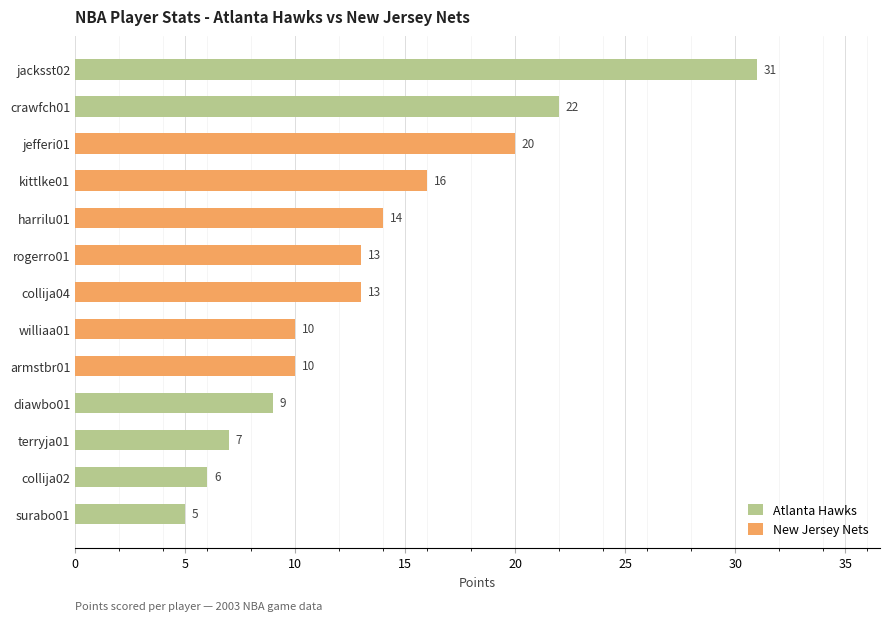

The value at armstbr01 is 5. True or false?

False